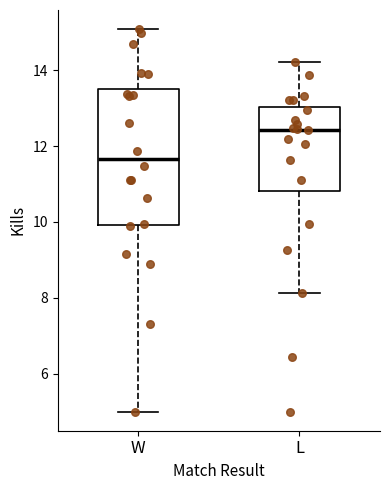

Which box's median line is the highest?

L